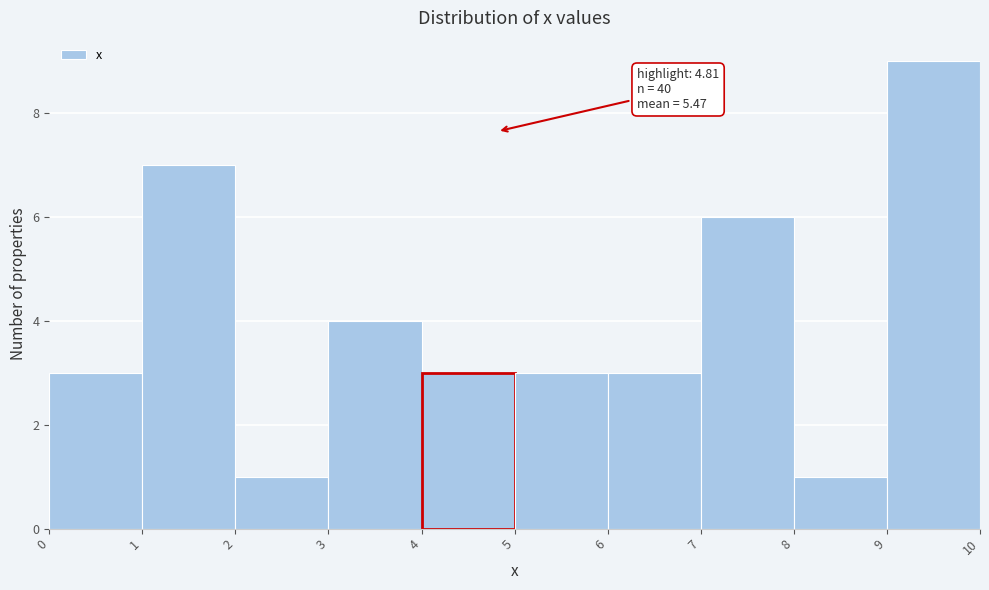

Over which range of the x-axis is the bar tallest?

9 to 10